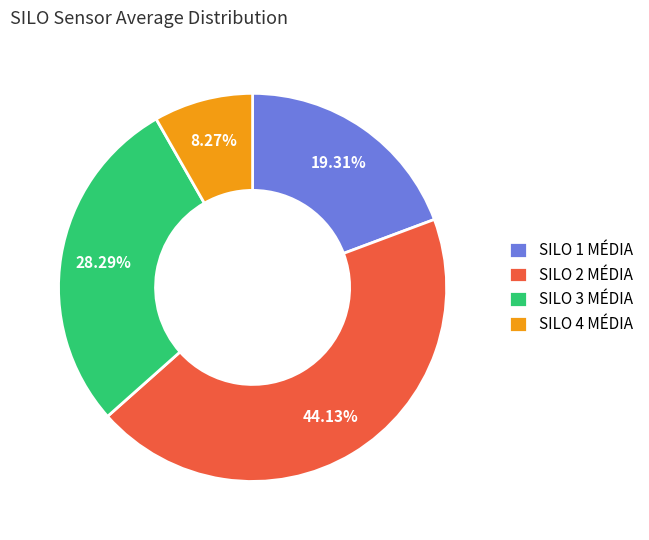

True or false: SILO 3 MÉDIA accounts for 20% of the total.

False